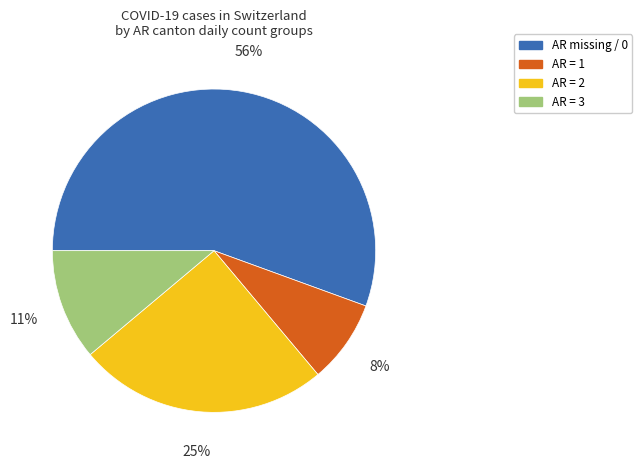

To the nearest percent, what is the average slice percentage?

25%